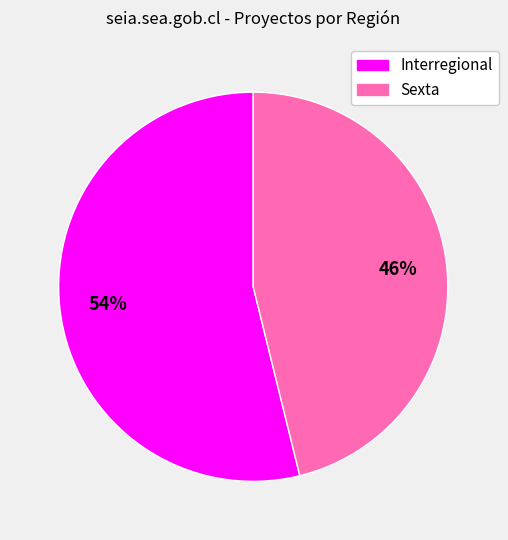

Count the number of slices in the pie.

2